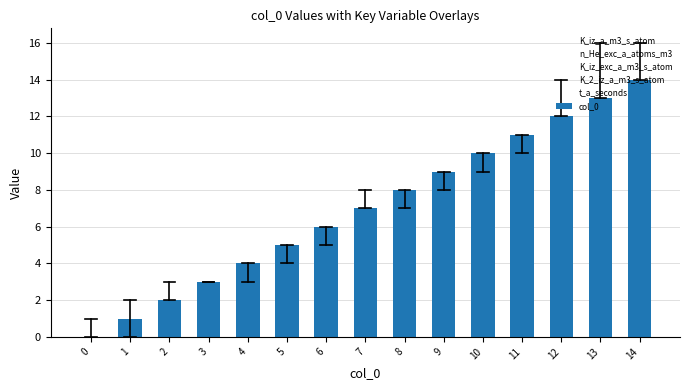

How many data points does each series have?

15